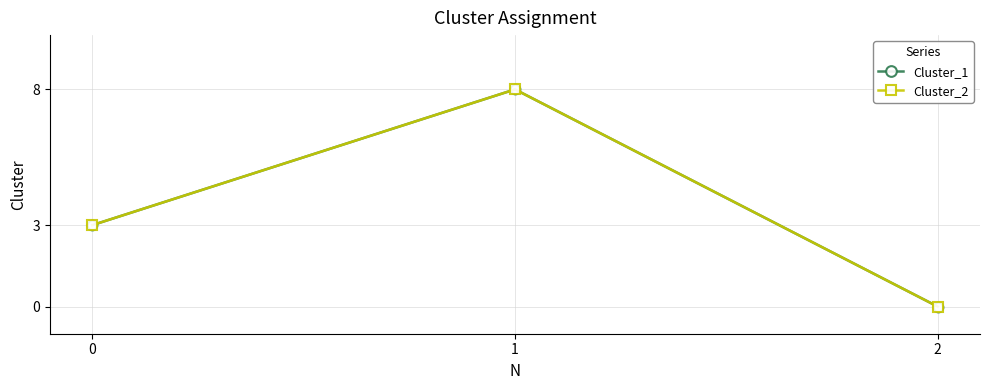

Does the chart have visible grid lines?

Yes